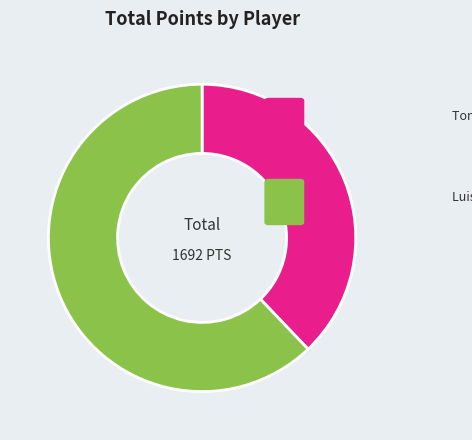

Which category has the smallest portion of the pie?

Tony Allen